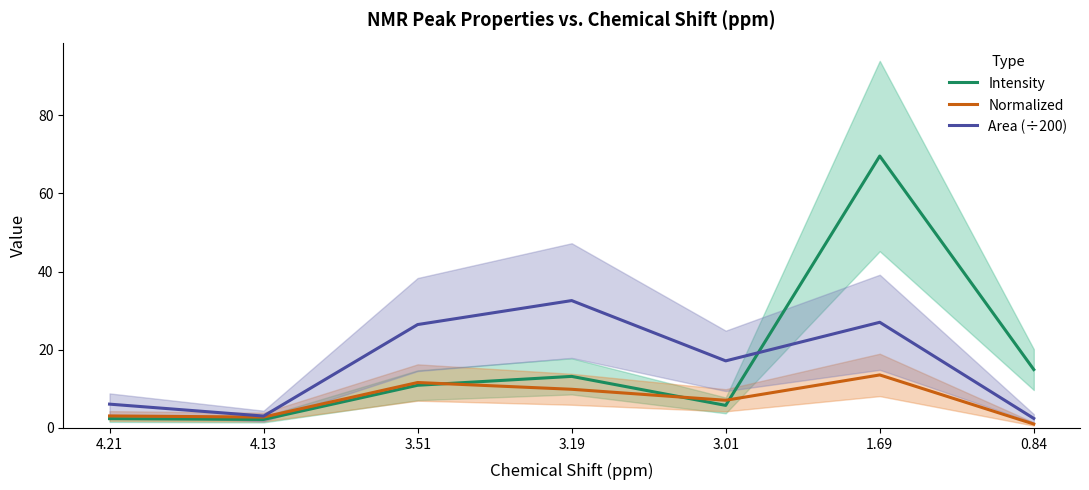

At which label is Intensity closest to 35?

0.84